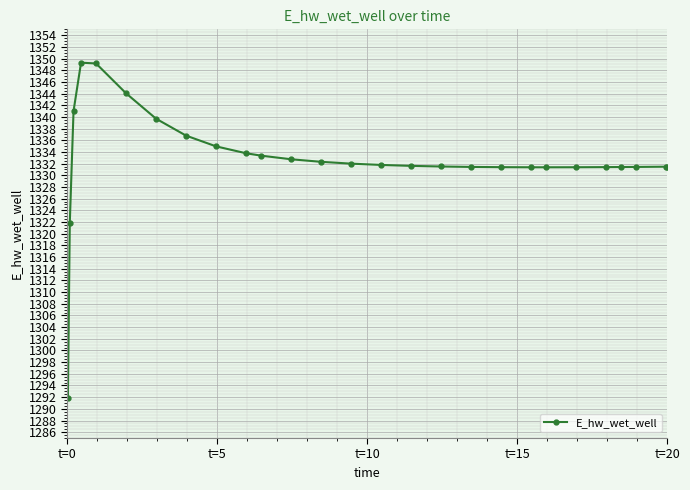

Is this an area chart (filled region under the line)?

No